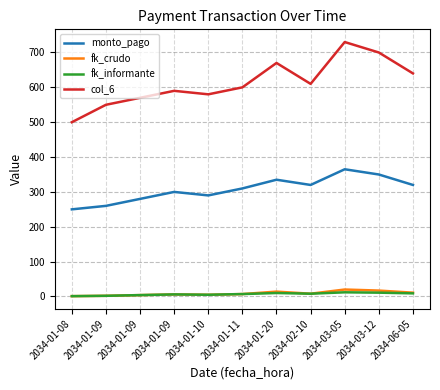

What is the difference between the fk_crudo values at 2034-02-10 and 2034-06-05?

3